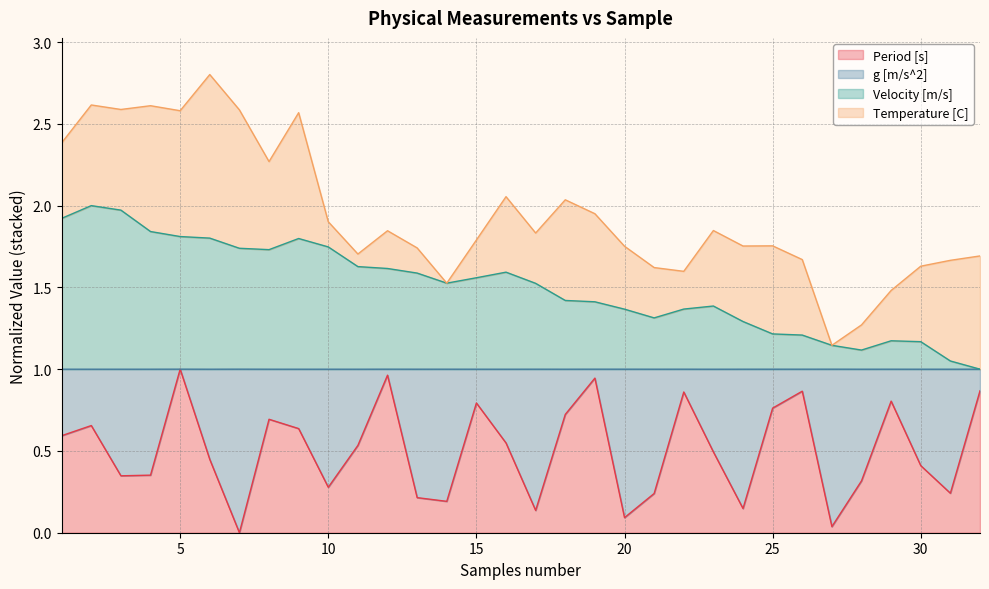

What is the difference between the Velocity [m/s] values at 27 and 4?

0.7